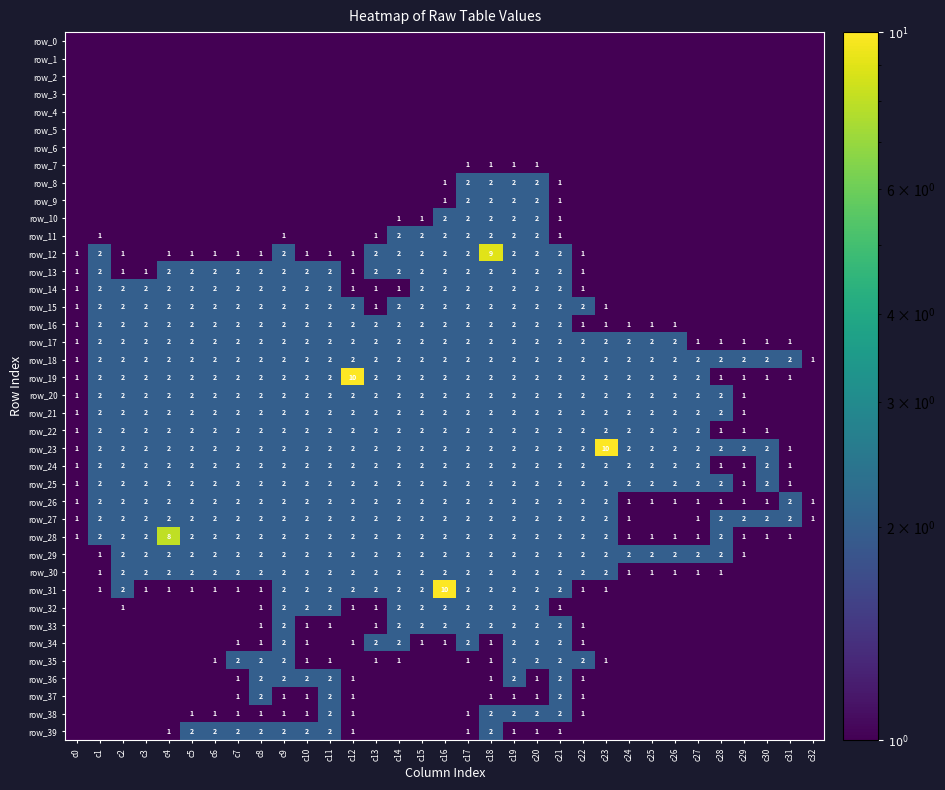

Is it true that row_0 equals 0.1 at c14?

False